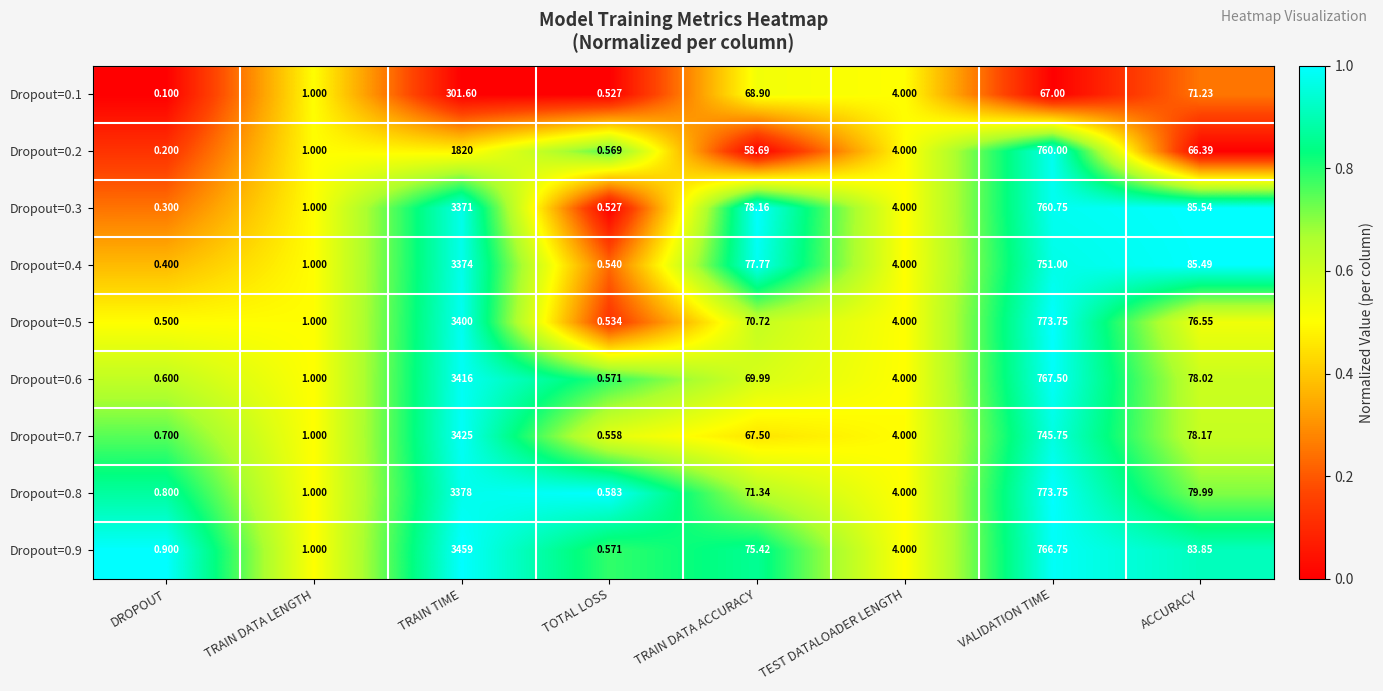

Count the number of categories in the chart.

8